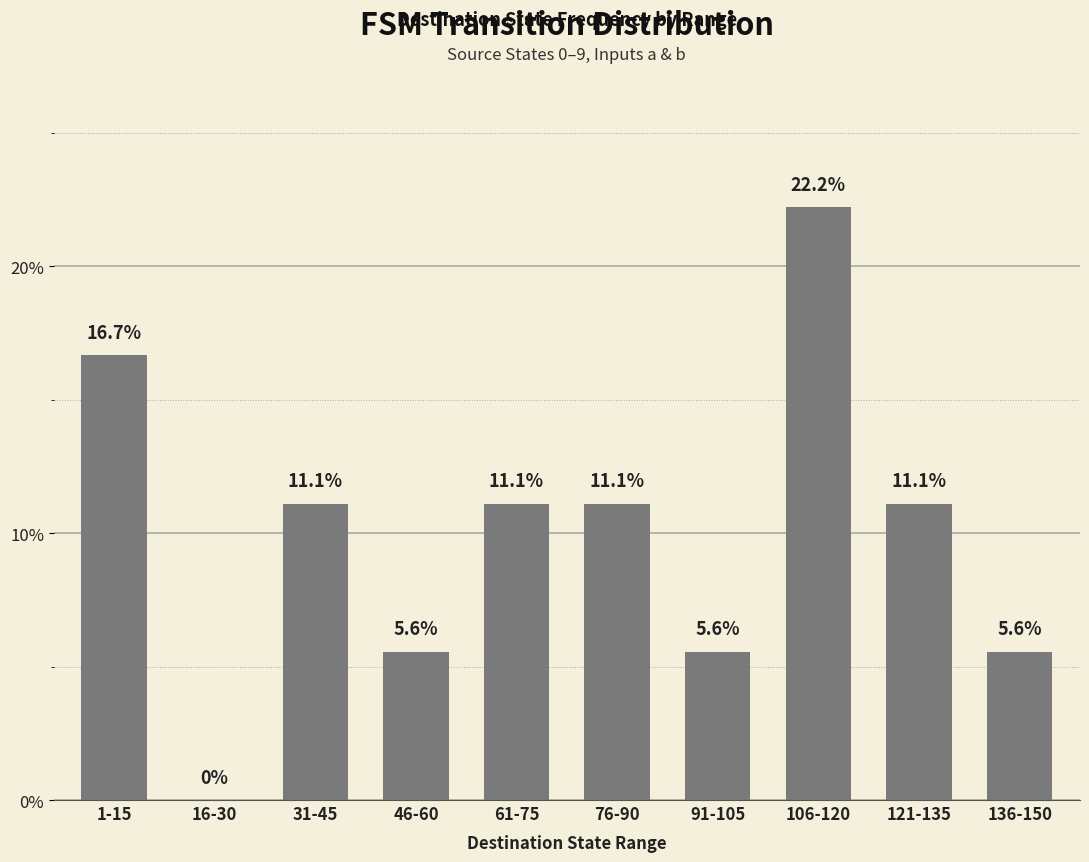

Between 61-75 and 136-150, which is larger?

61-75